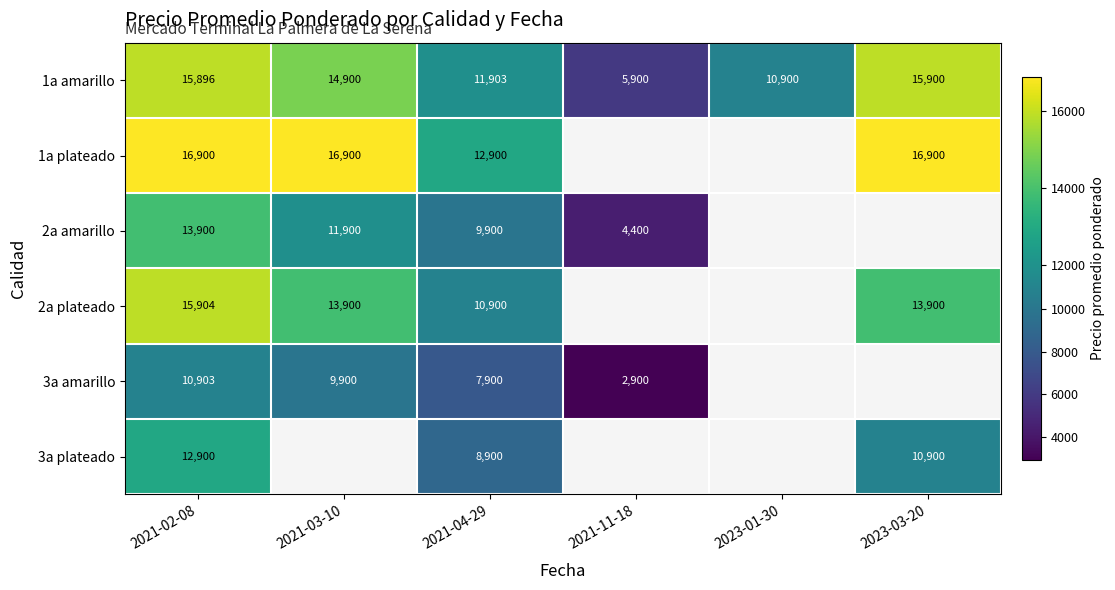

What is the sum of all 1a amarillo values?

75399